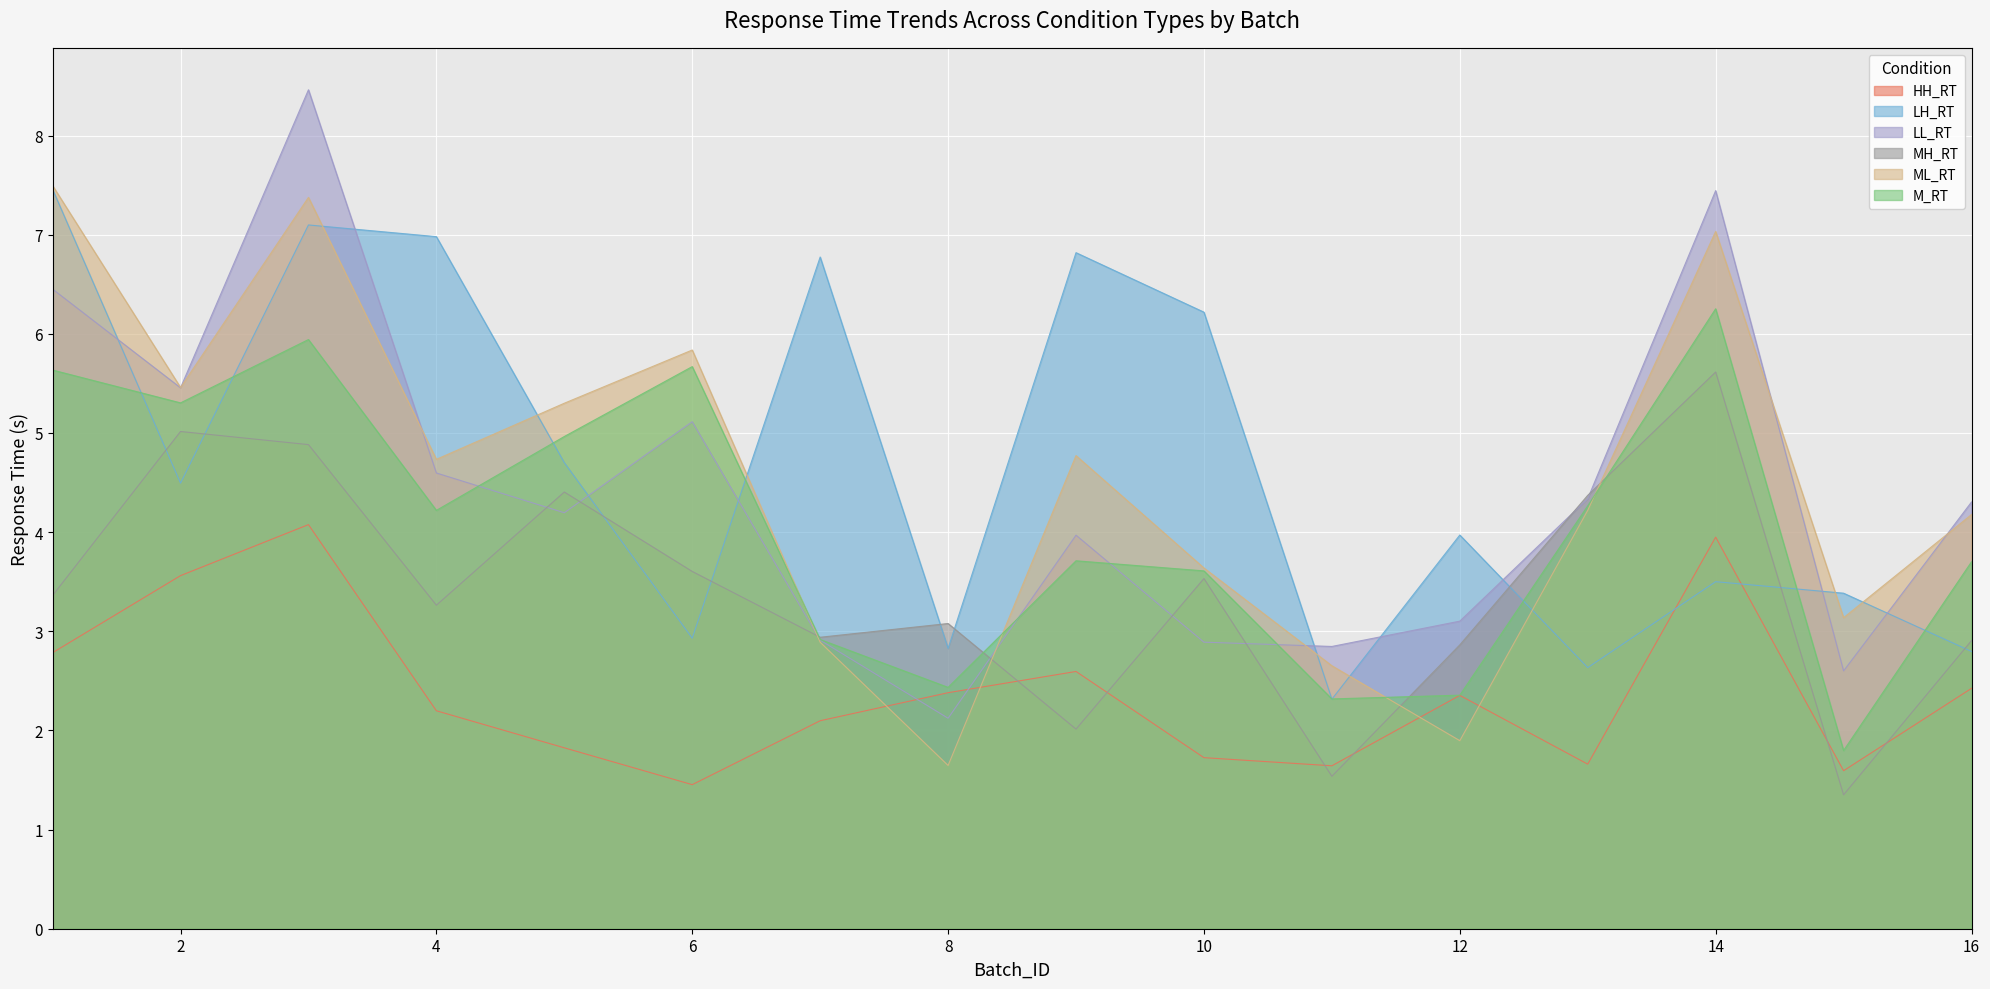

True or false: LL_RT has a value of 2.8 at 11.

True